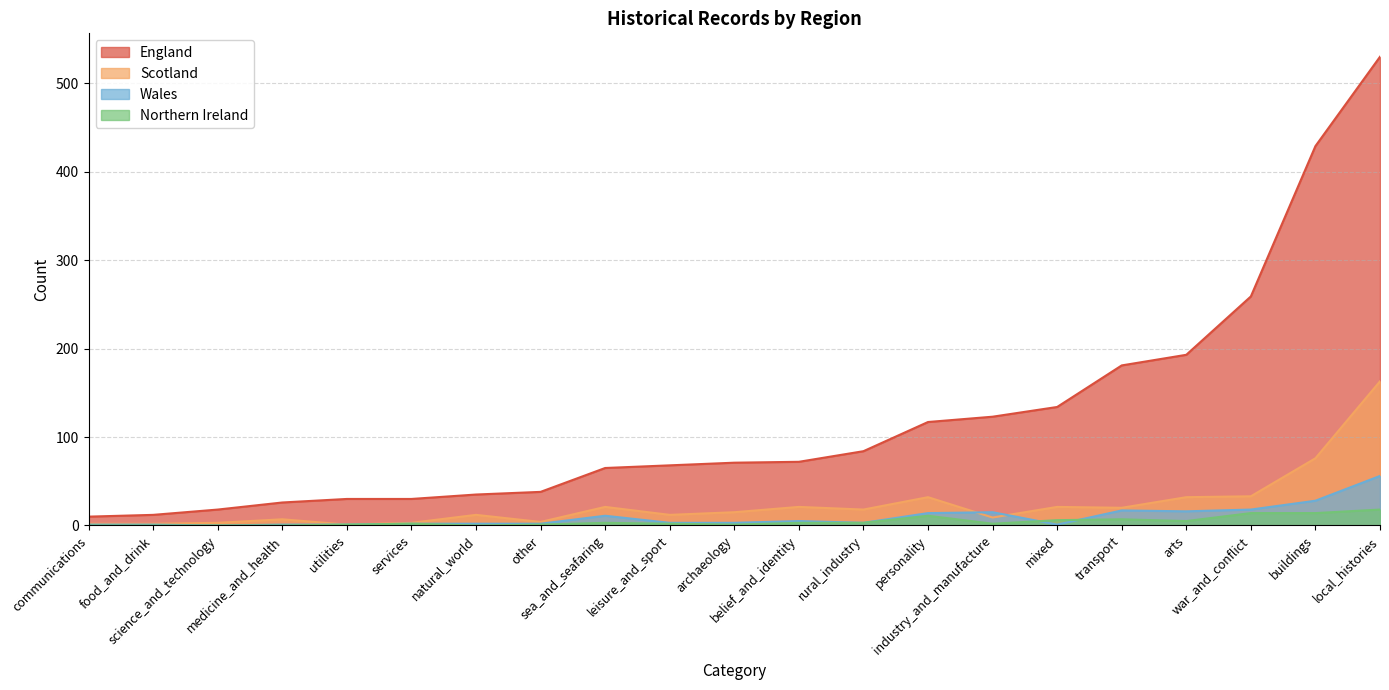

List the labels in order of Wales value, largest first.

local_histories, buildings, war_and_conflict, transport, arts, industry_and_manufacture, personality, sea_and_seafaring, belief_and_identity, archaeology, leisure_and_sport, rural_industry, natural_world, other, services, communications, food_and_drink, medicine_and_health, mixed, utilities, science_and_technology